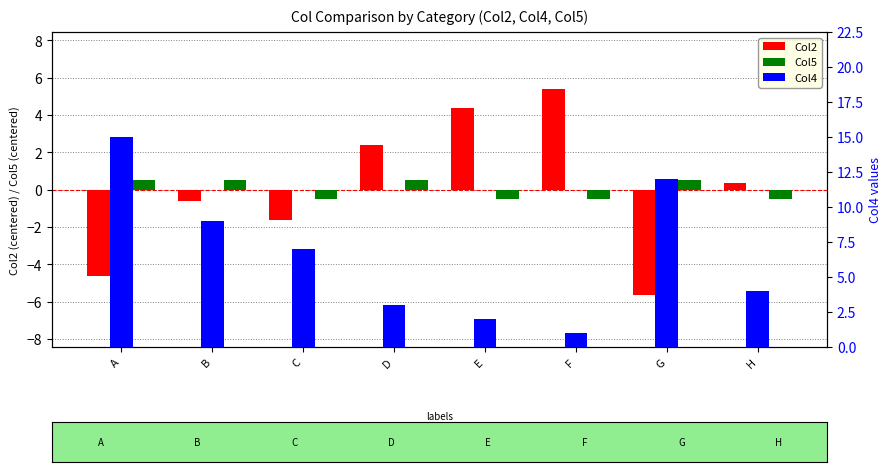

What are all the series names shown in the legend?

Col2, Col5, Col4